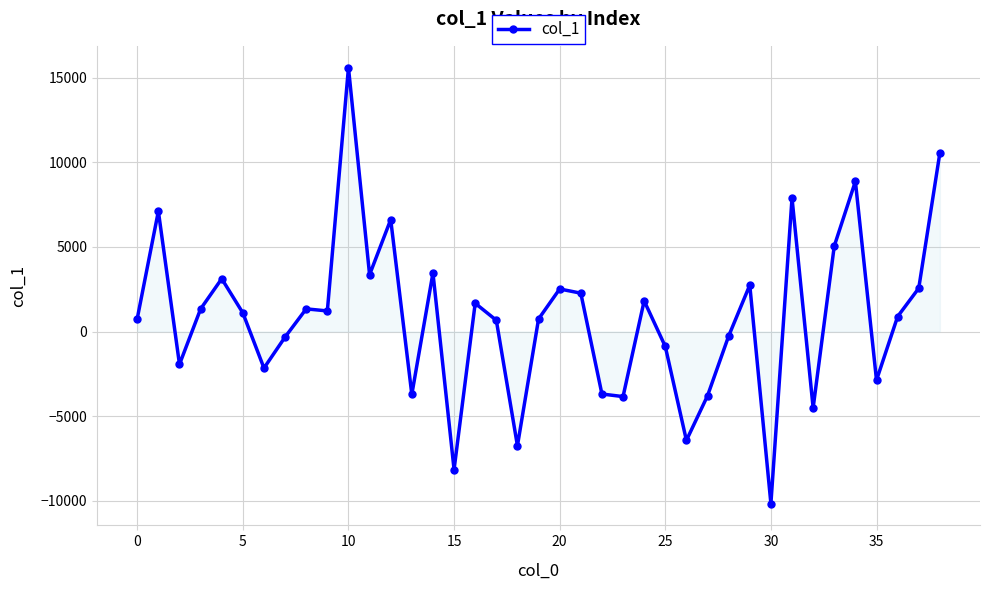

What is the value of the 9th point from the left?

1337.8